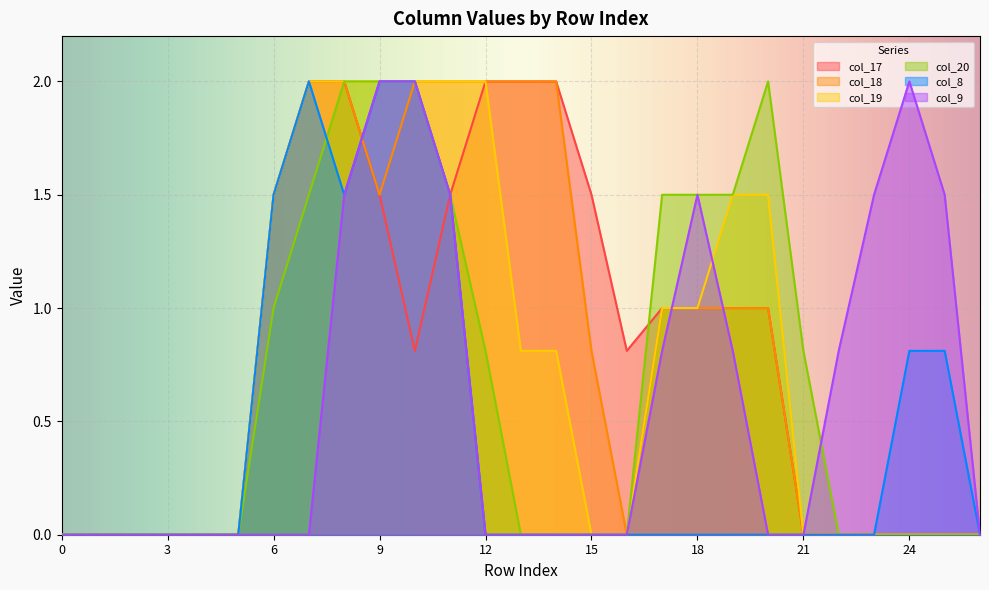

What are all the series names shown in the legend?

col_17, col_18, col_19, col_20, col_8, col_9